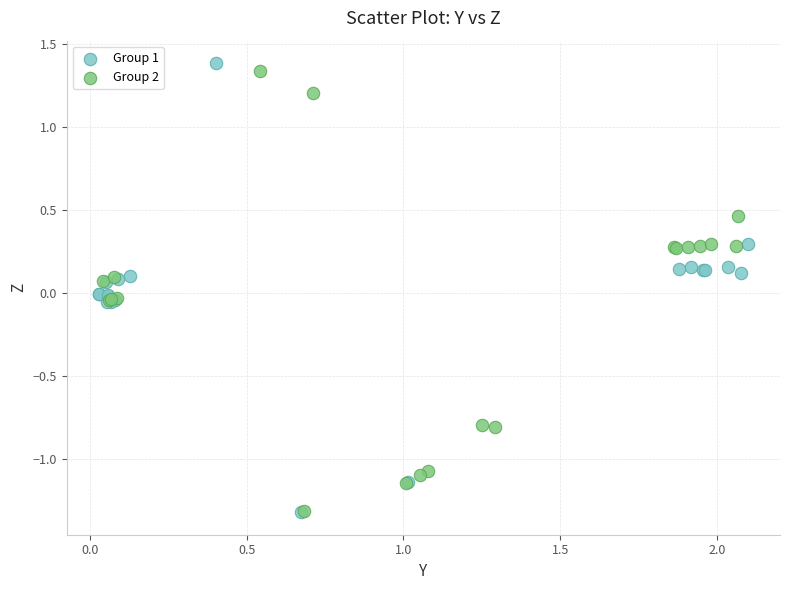

What are all the series names shown in the legend?

Group 1, Group 2